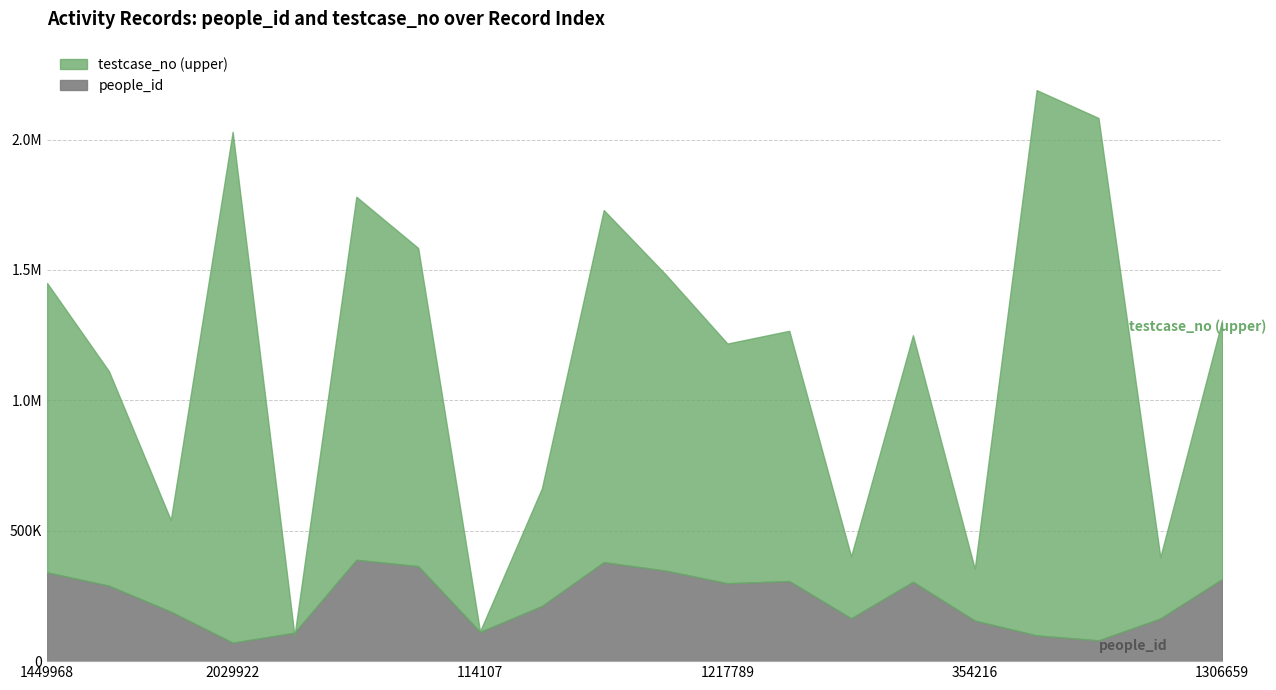

True or false: testcase_no has more than 1 interior local peaks.

True